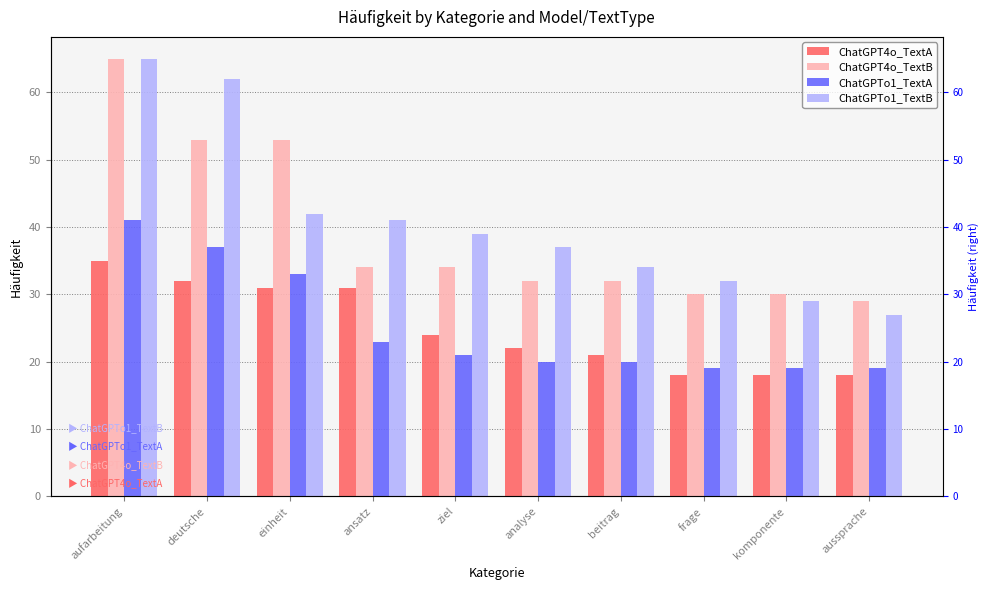

What position from the left is ziel?

5